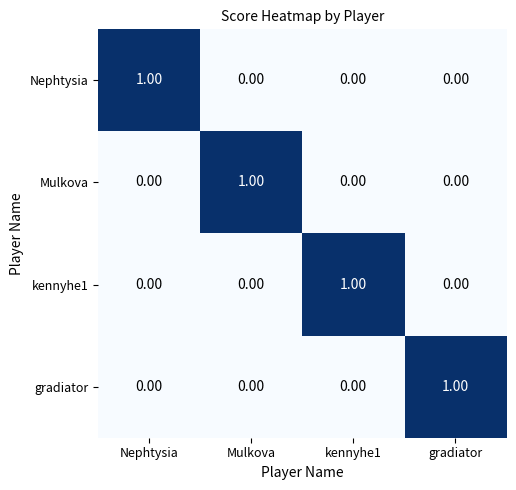

At which label does Mulkova reach its peak?

Mulkova